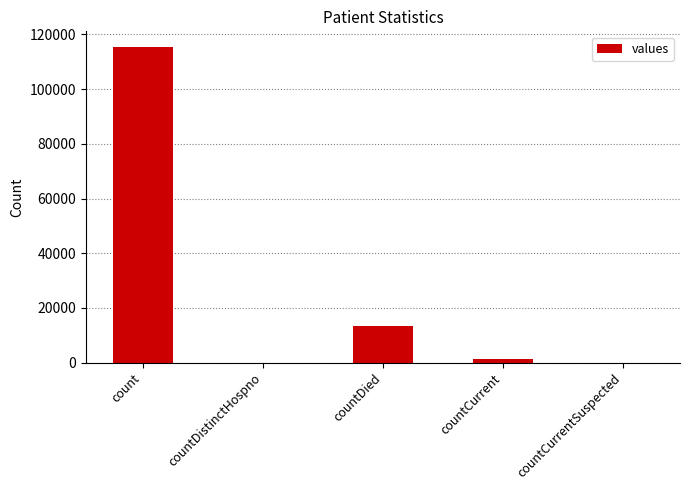

How many data points does each series have?

5